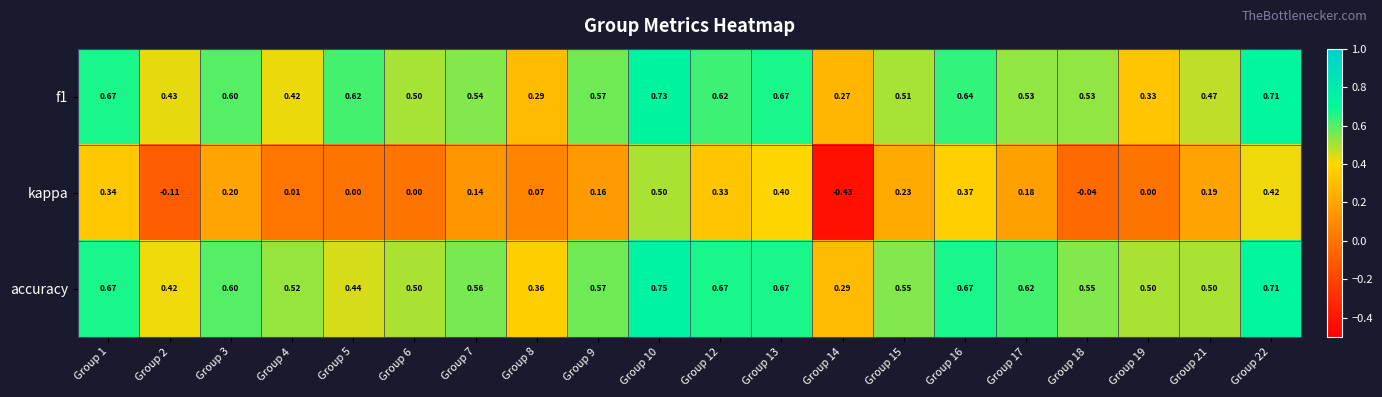

Which series has the widest spread of values?

kappa